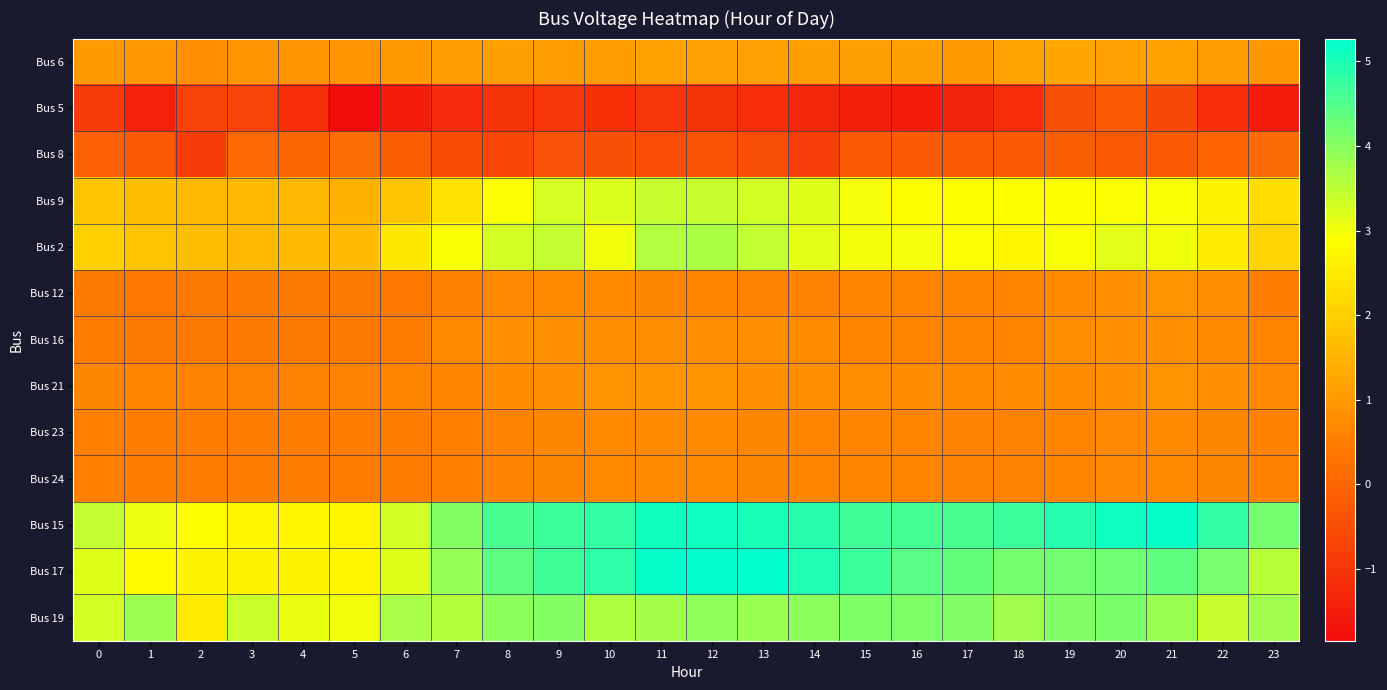

Rank the series at 15 from lowest to highest value.

Bus 5, Bus 8, Bus 23, Bus 24, Bus 12, Bus 16, Bus 21, Bus 6, Bus 9, Bus 2, Bus 19, Bus 15, Bus 17